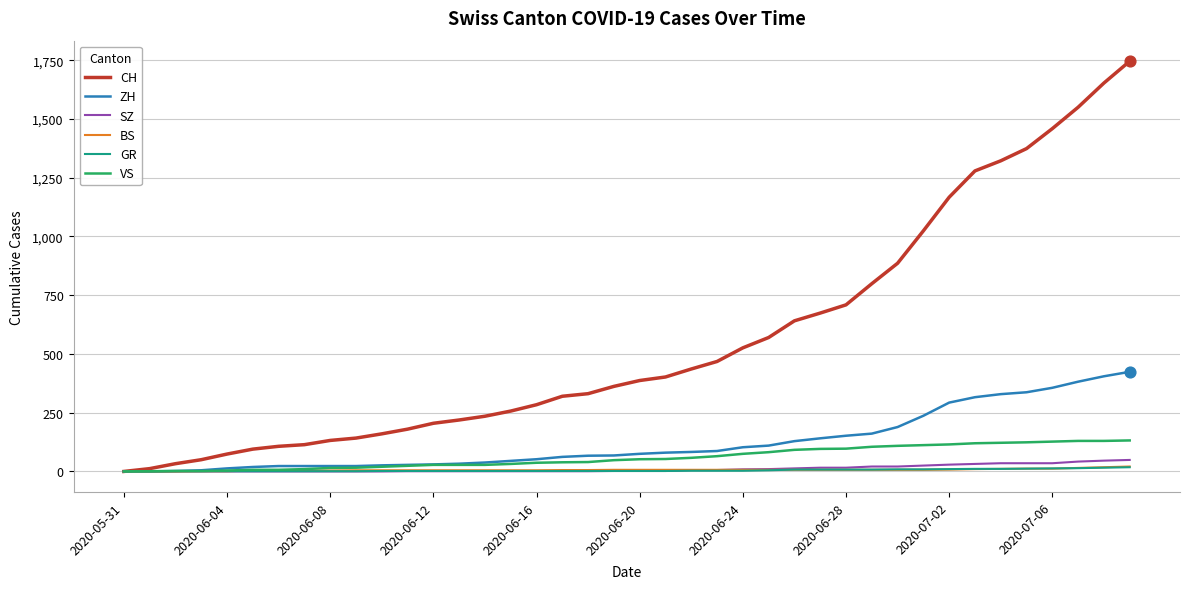

At how many categories does at least one series exceed 308?

23